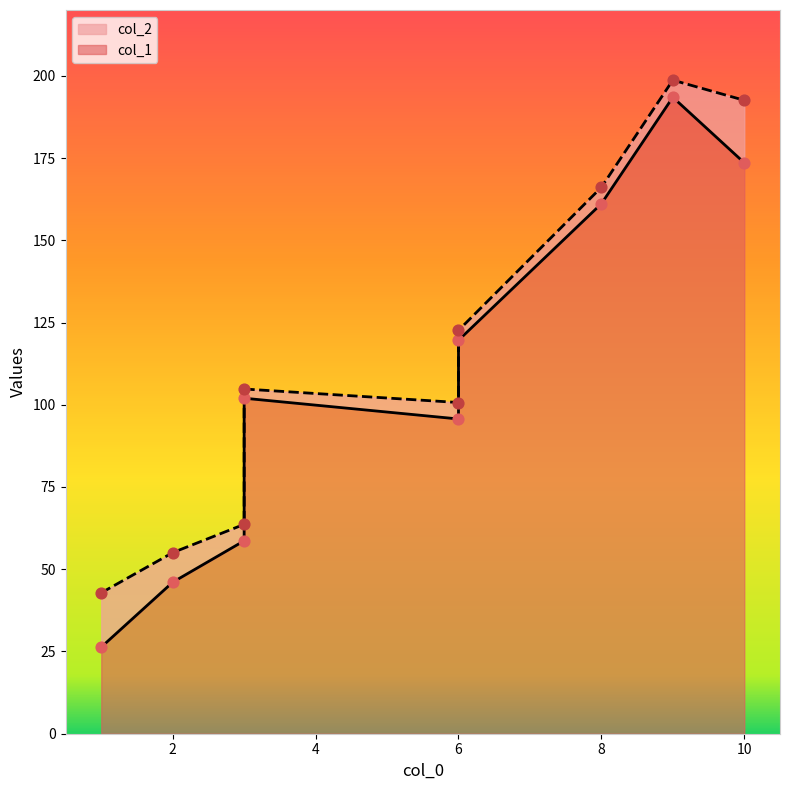

Is the value of col_1 at 3 greater than the value of col_2 at 10?

No